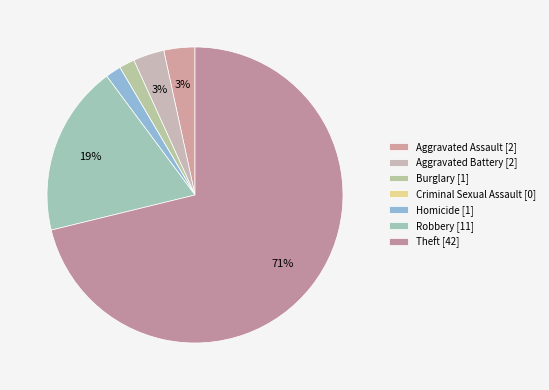

Rank the categories by value from lowest to highest.

Criminal Sexual Assault, Burglary, Homicide, Aggravated Assault, Aggravated Battery, Robbery, Theft